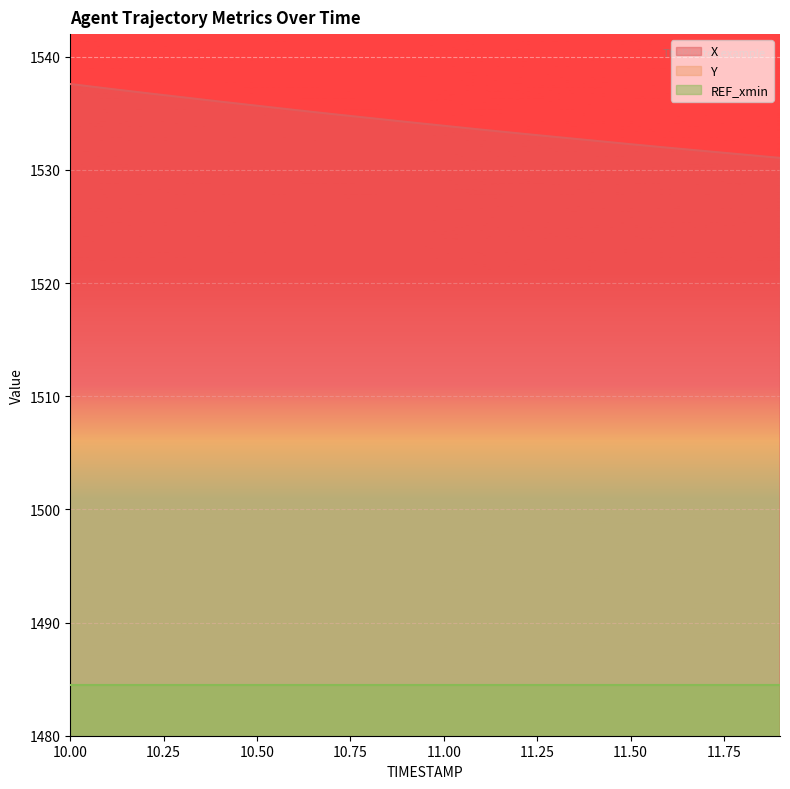

Which has a higher value, 11.2 or 11.1?

11.1